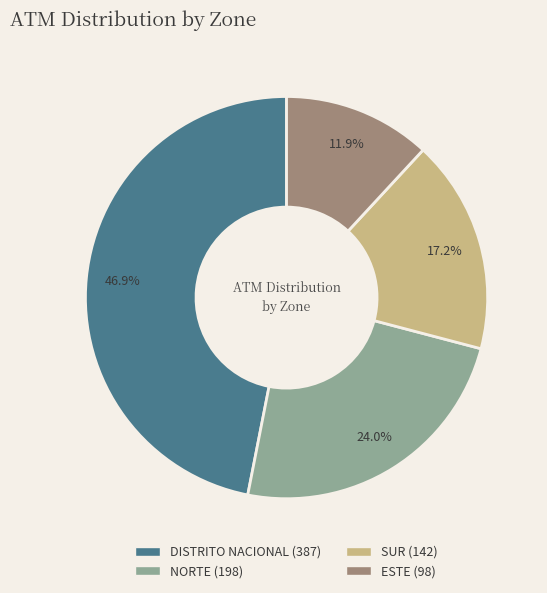

To the nearest percent, what is the average slice percentage?

25%